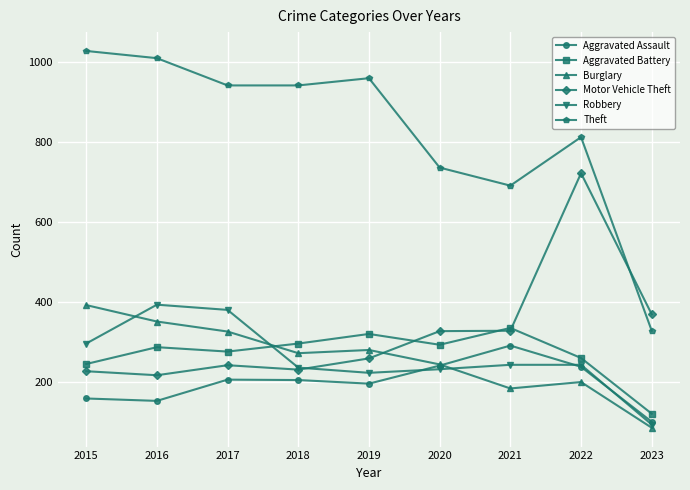

How many data points in Robbery are less than 244?

4